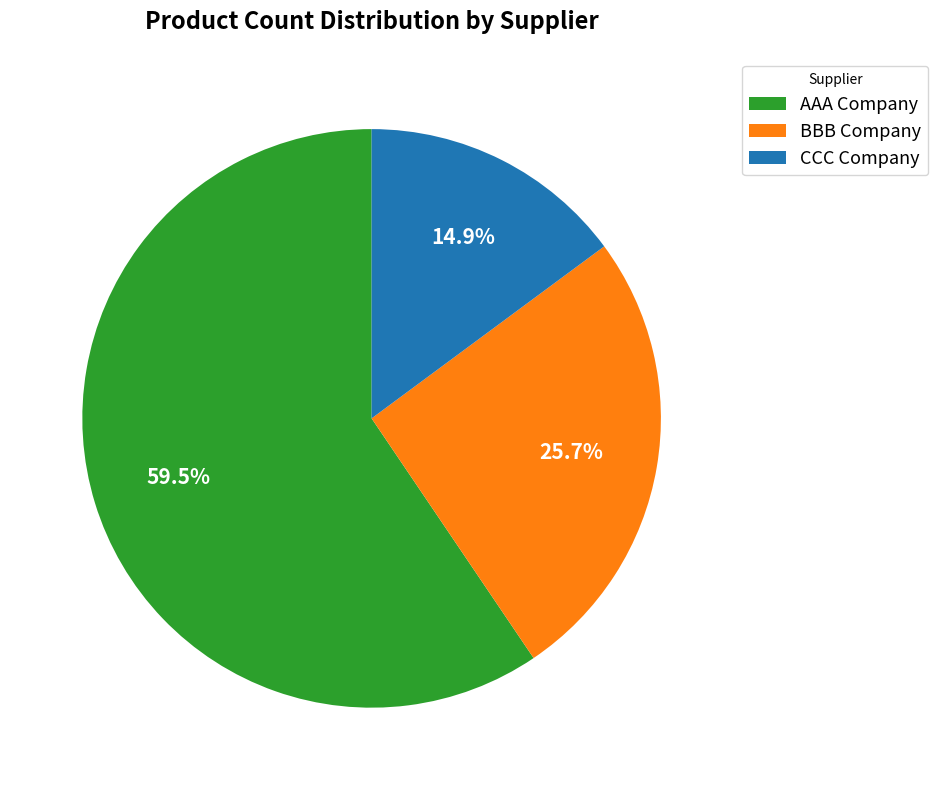

Approximately how many times larger is the value at AAA Company compared to BBB Company?

2.3